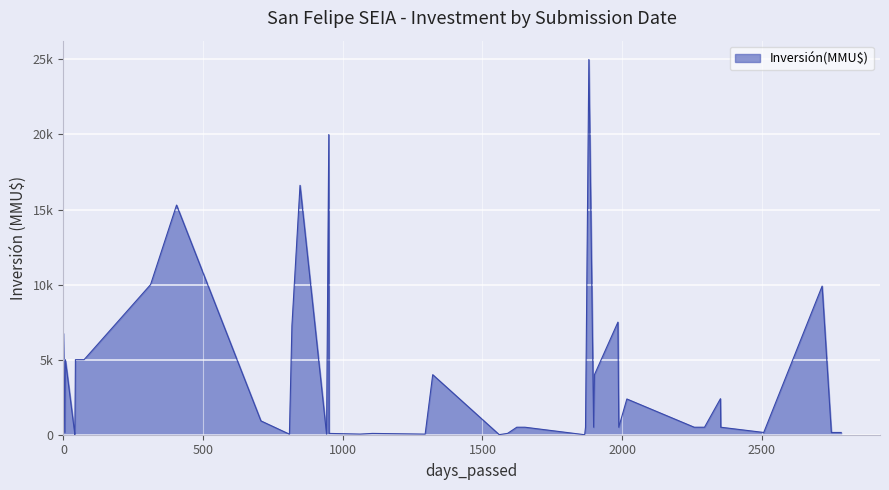

True or false: there are more than 1 points higher than both neighbors.

True